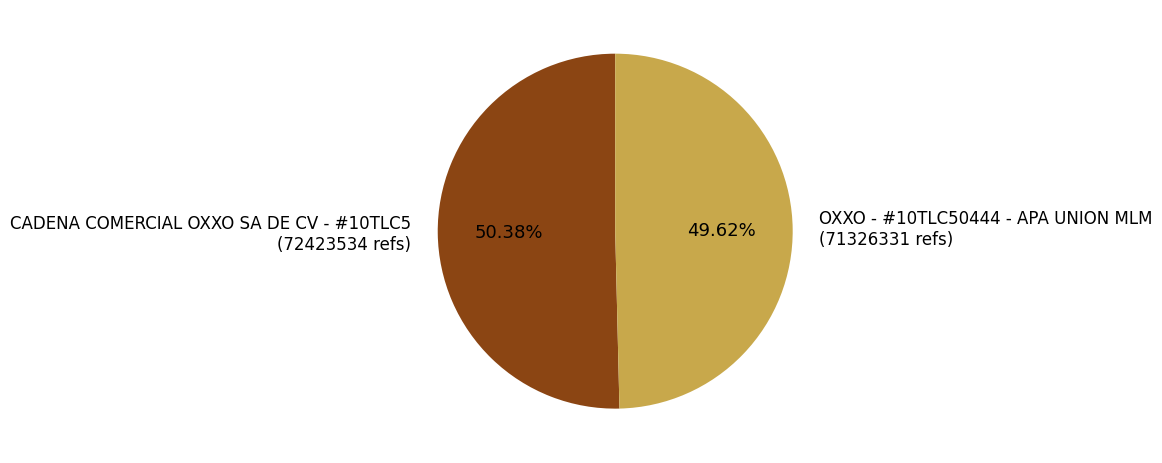

What percentage is the OXXO - #10TLC50444 - APA UNION MLM slice, to the nearest percent?

50%